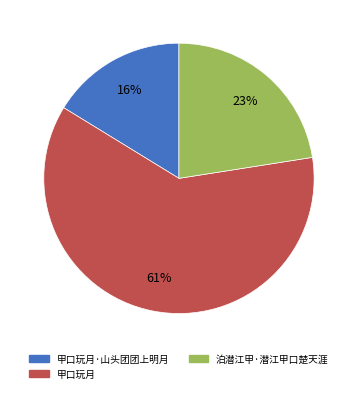

How many segments does this pie chart have?

3